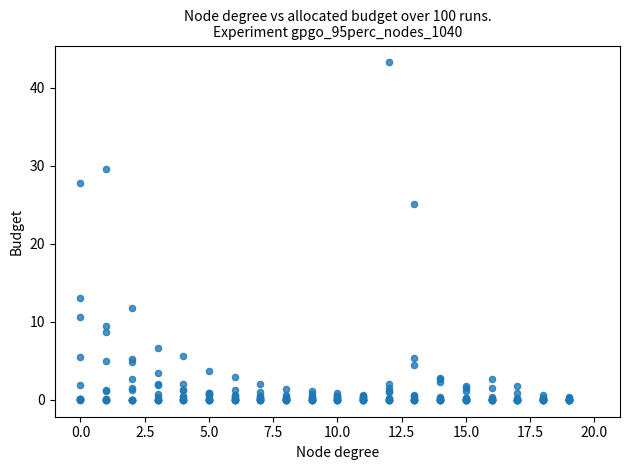

What Y value in the scatter plot is closest to 21?

25.2